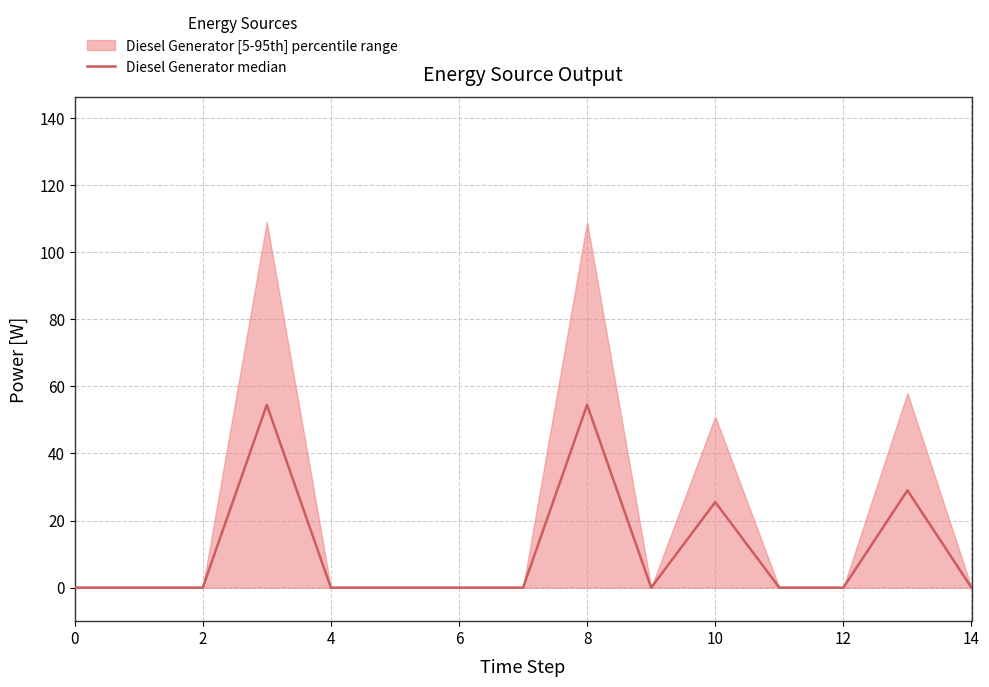

Reading right to left, list all the values displayed in this chart.

0.0	29.0	0.0	0.0	25.5	0.0	54.5	0.0	0.0	0.0	0.0	54.5	0.0	0.0	0.0